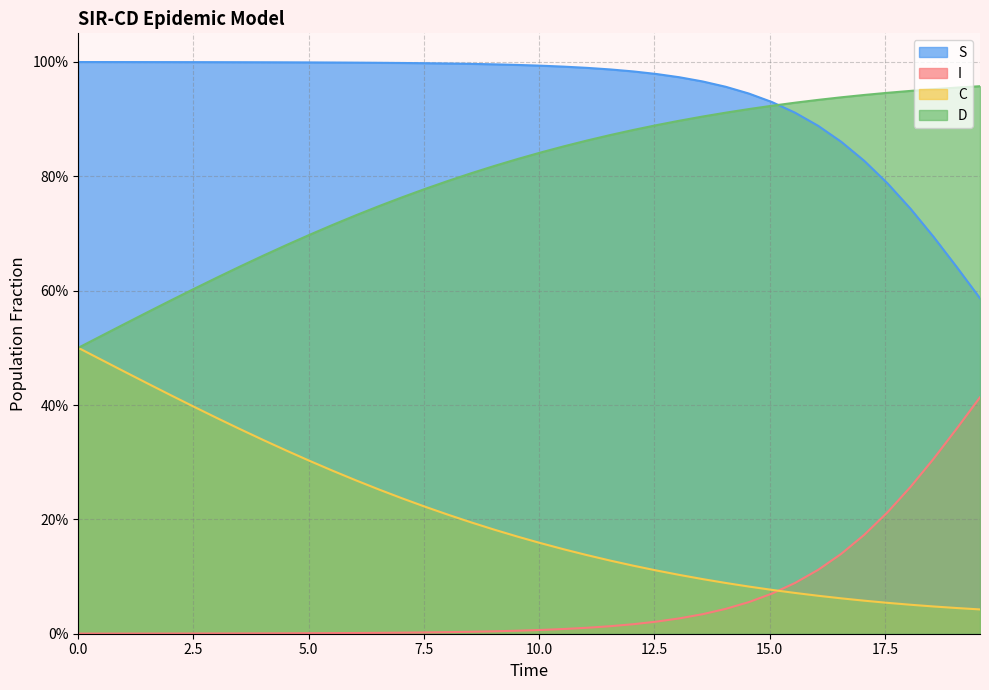

True or false: I has more than 2 points higher than both neighbors.

False